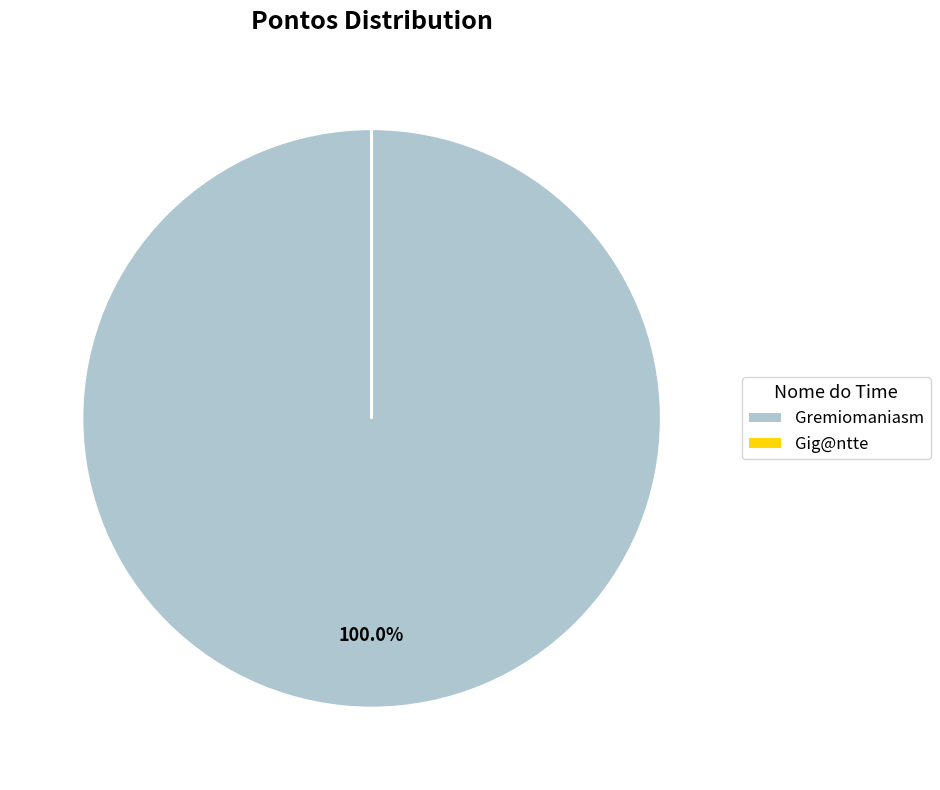

Is there any slice that represents more than half of the pie?

Yes